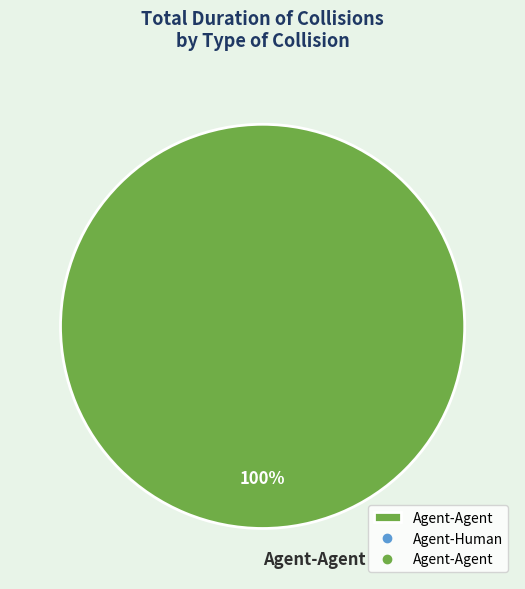

Rank the categories by value from lowest to highest.

Agent-Agent